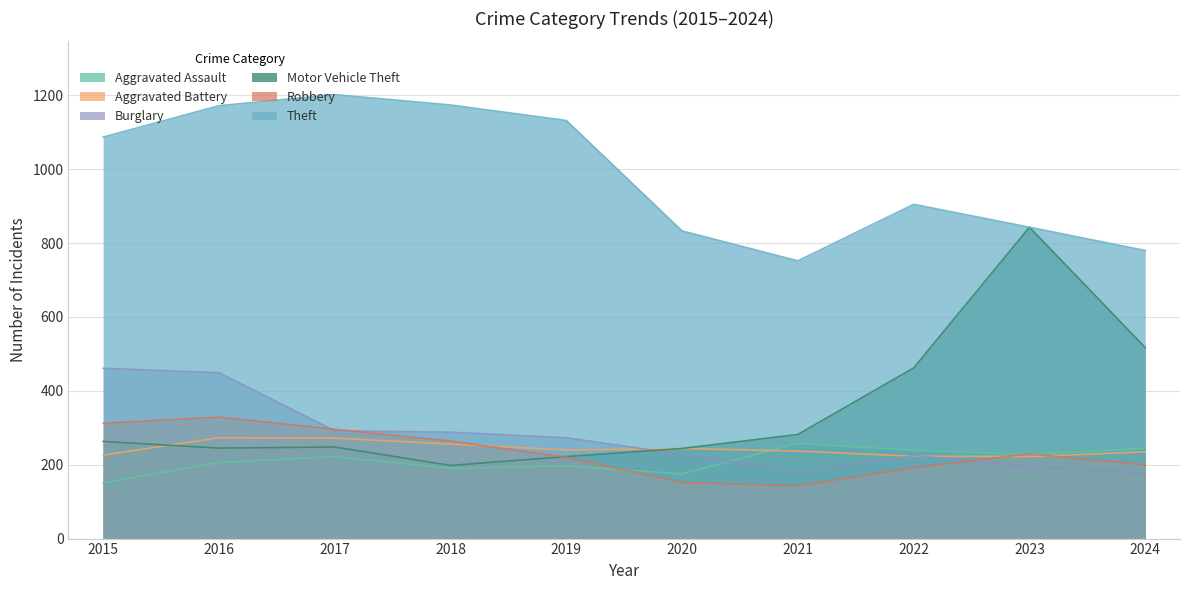

List the labels in order of Theft value, smallest first.

2021, 2024, 2020, 2023, 2022, 2015, 2019, 2016, 2018, 2017